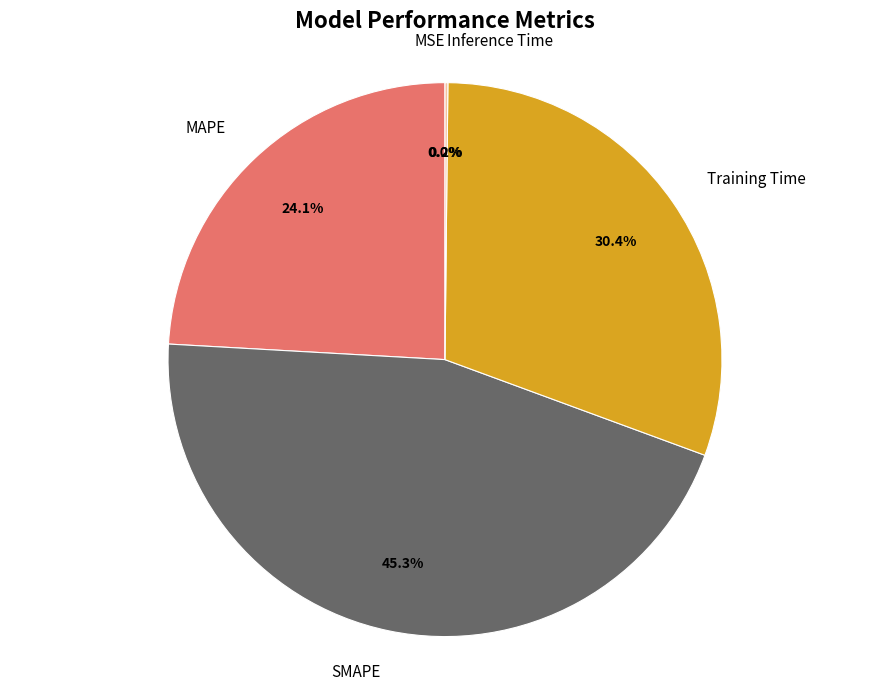

Which slice is the largest?

SMAPE